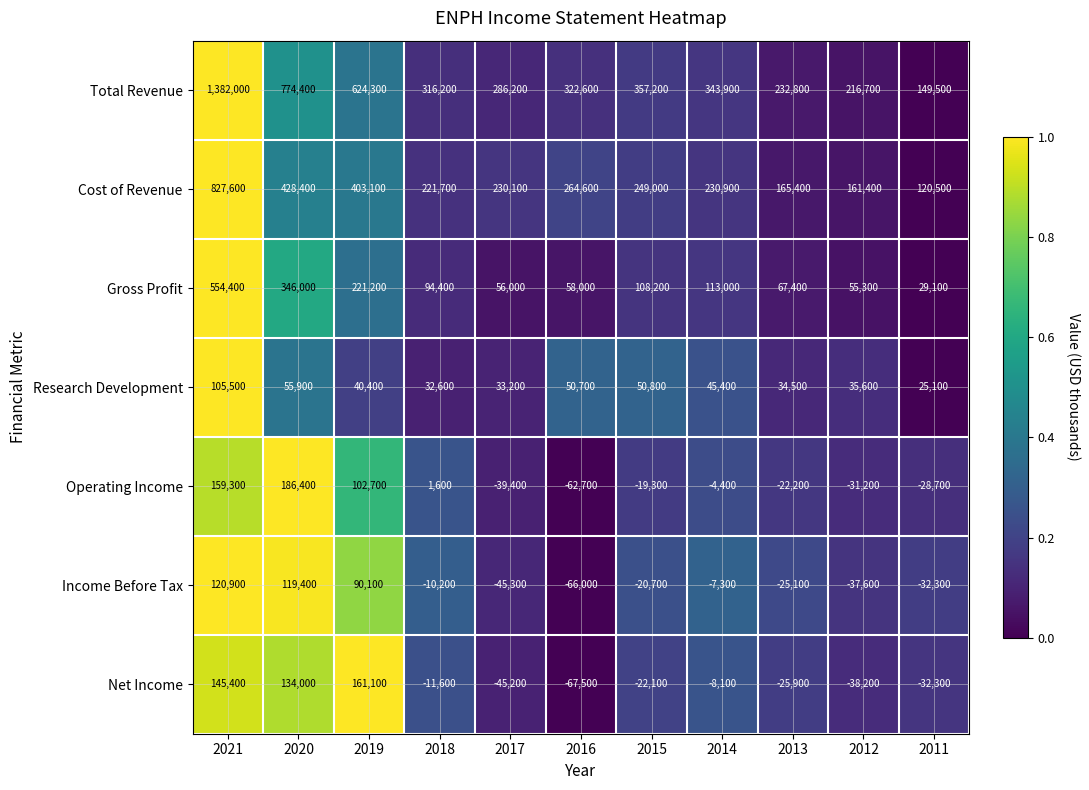

Which series has the largest range (max minus min)?

Total Revenue